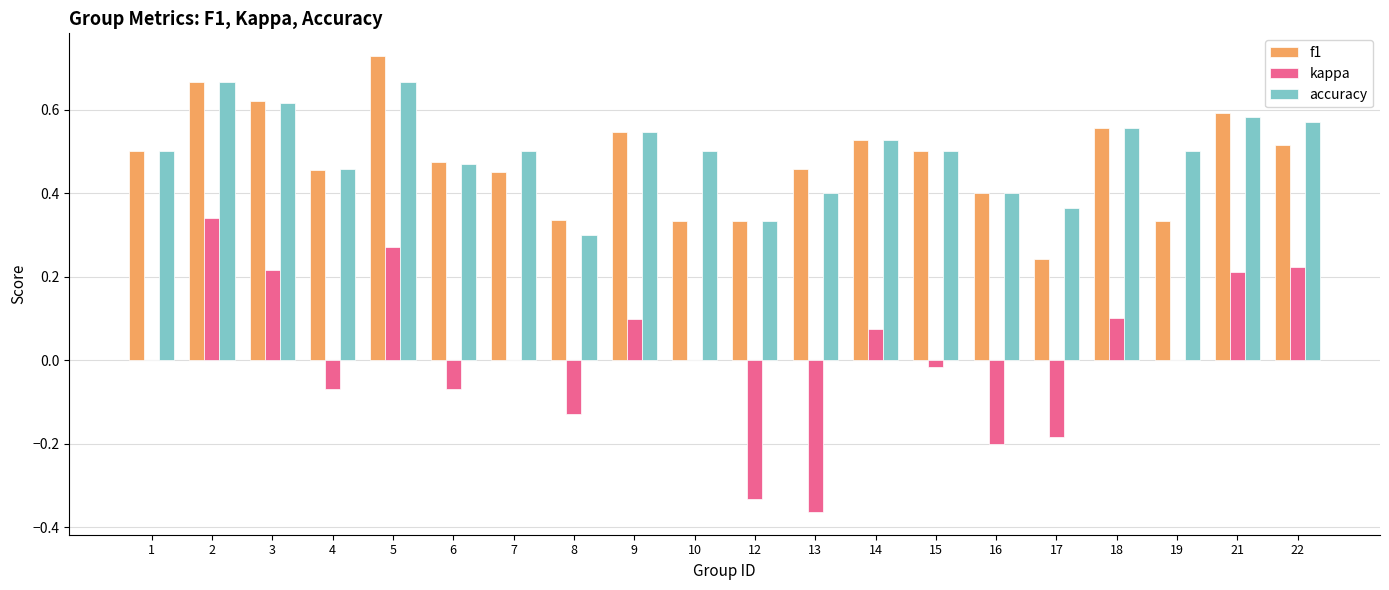

How many distinct data groups are displayed?

3